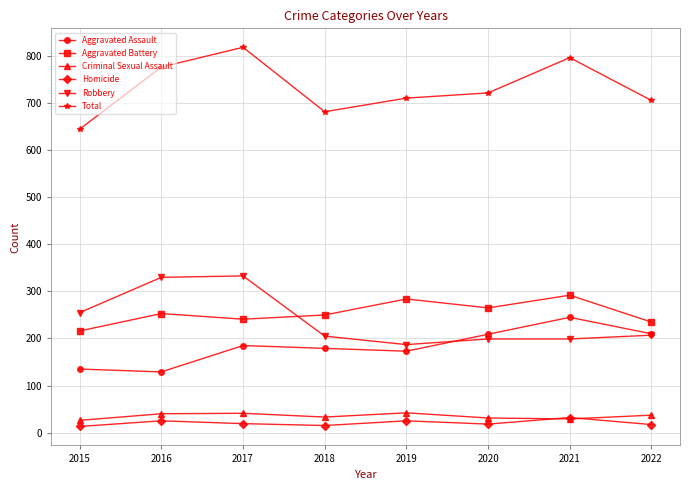

True or false: Homicide and Aggravated Battery intersect in this chart.

False